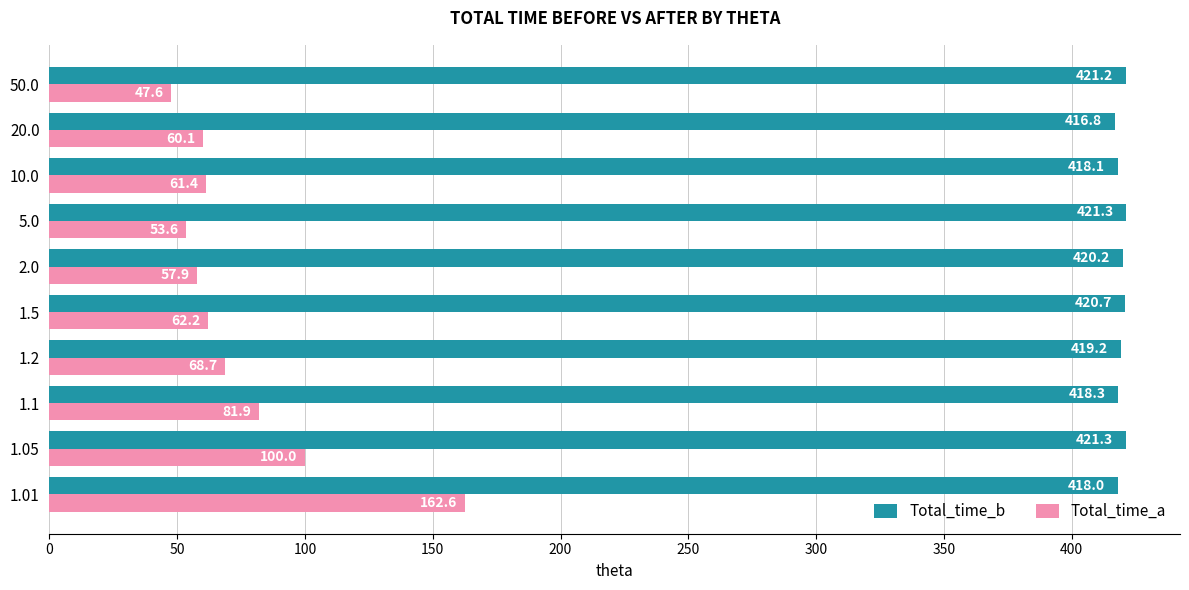

How many data points does each series have?

10